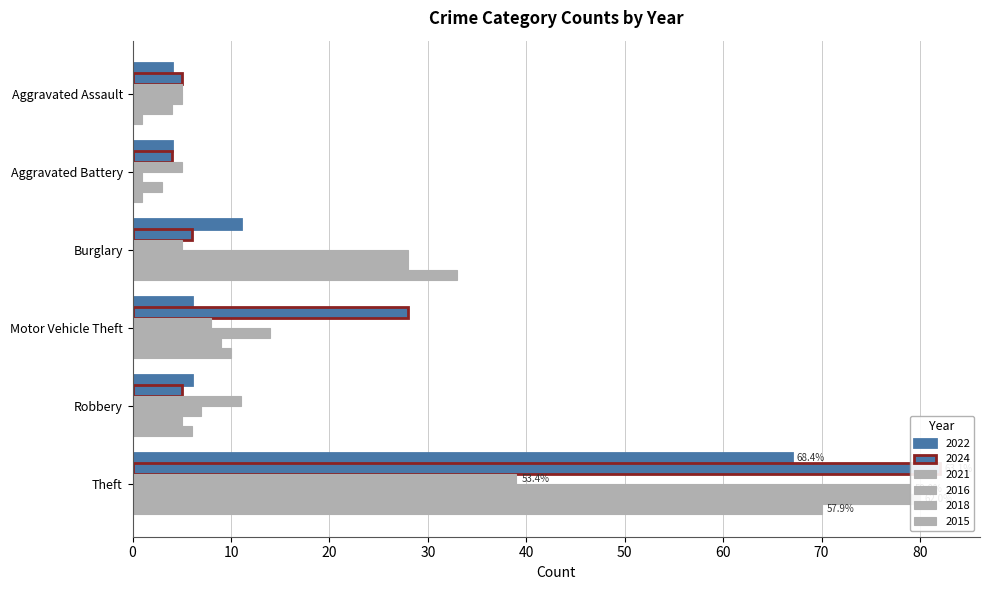

How many groups of bars are there?

6